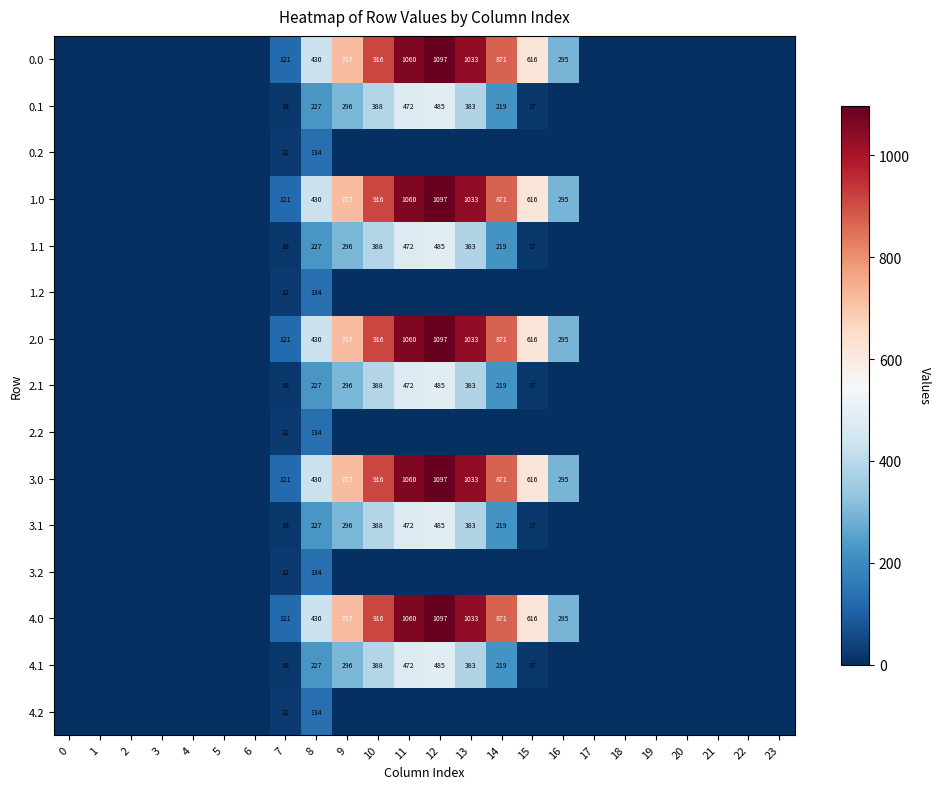

What is the difference between the highest and lowest values at 8?

296